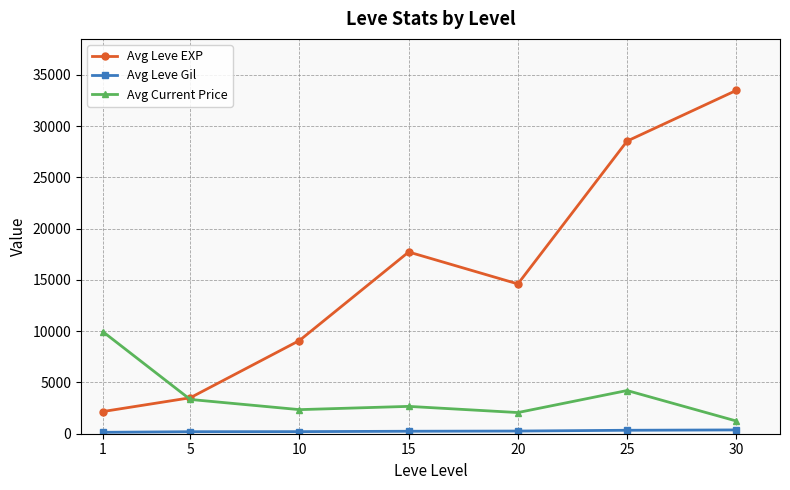

True or false: Avg Current Price and Avg Leve EXP intersect in this chart.

True